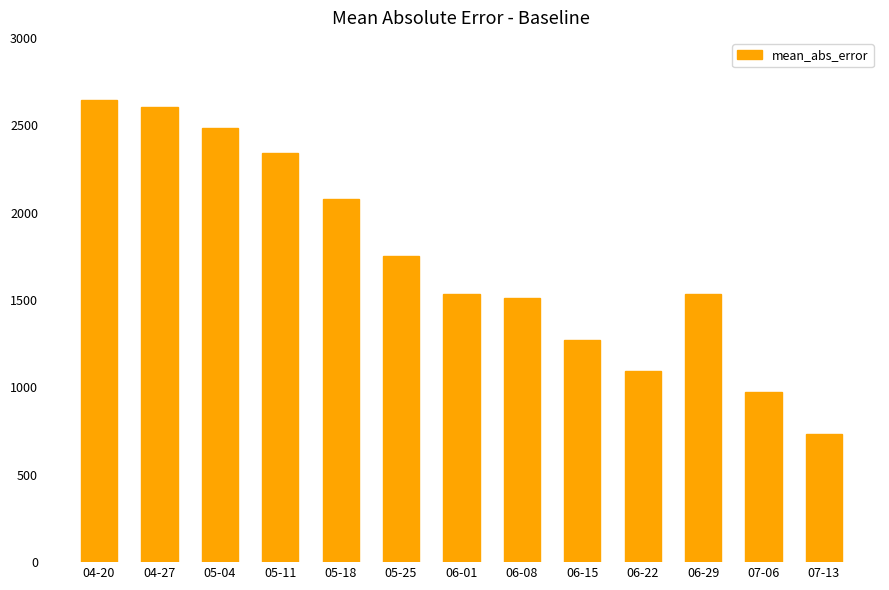

What is the average value?

1735.2